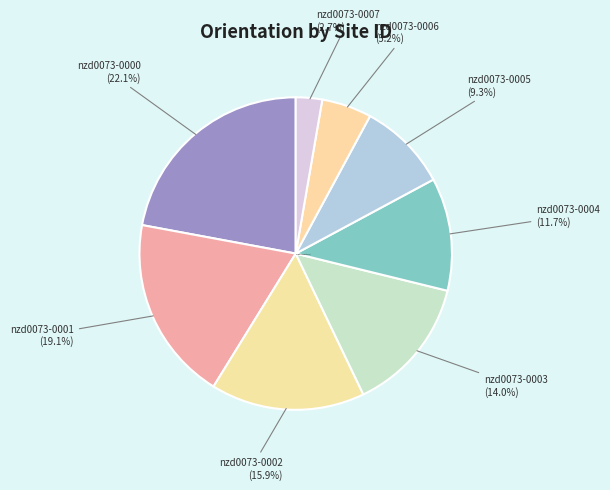

Is it true that nzd0073-0000 is 14% of the pie?

False